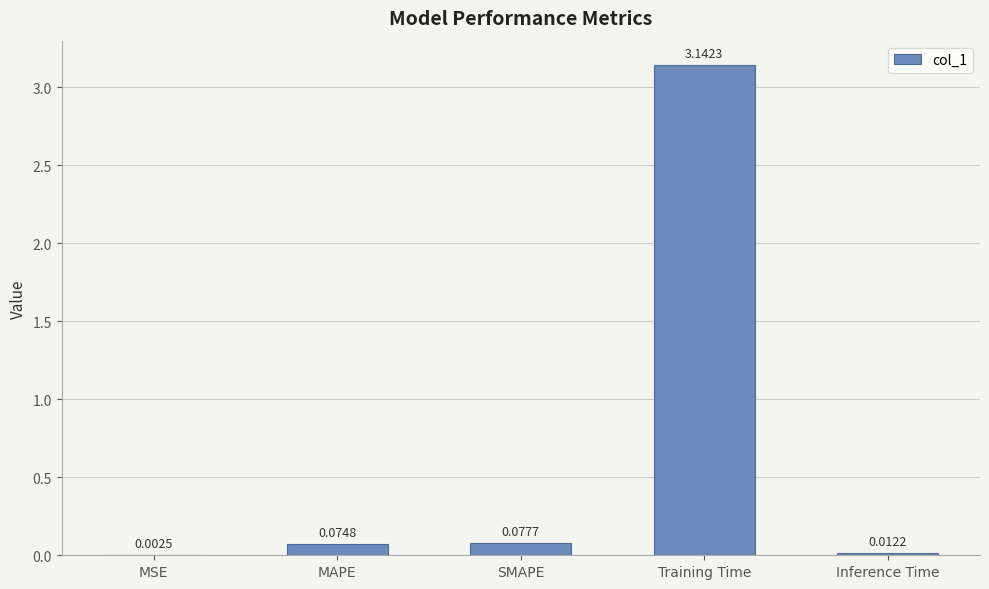

How many series are shown in this chart?

1